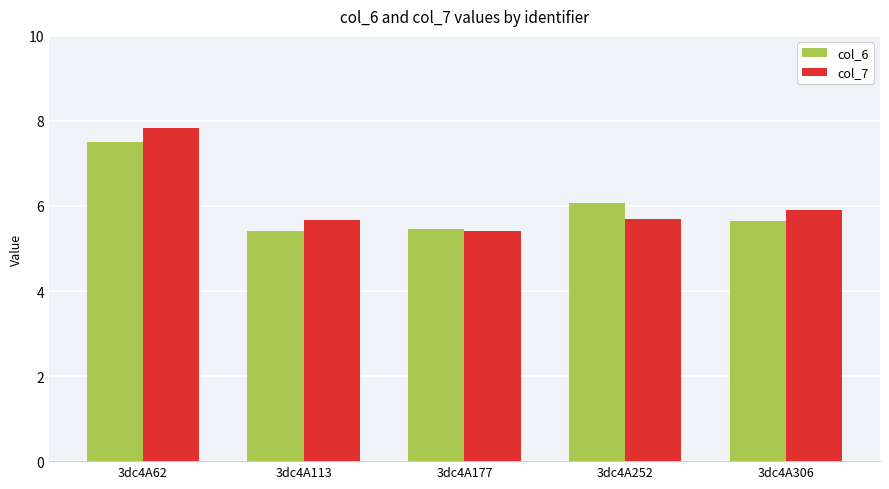

Does the chart contain any negative values?

No